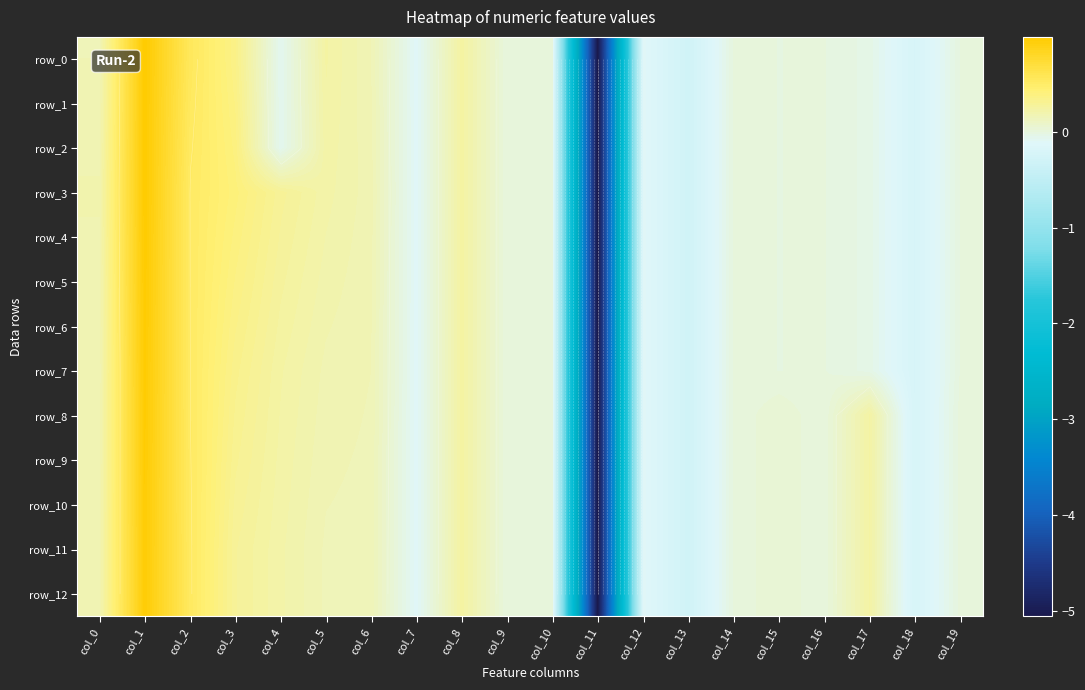

Reading left to right, what are all the values shown in this chart?

row_0: 0.2	1.0	0.6	0.4	-0.1	0.2	0.2	-0.1	0.2	0.0	0.0	-5.1	-0.1	-0.3	-0.0	-0.0	-0.0	-0.0	-0.2	-0.0
row_1: 0.2	1.0	0.5	0.4	-0.1	0.2	0.2	-0.1	0.2	0.0	0.0	-5.1	-0.1	-0.3	-0.0	-0.0	-0.0	-0.0	-0.2	-0.0
row_2: 0.2	1.0	0.5	0.4	-0.1	0.2	0.2	-0.1	0.2	0.0	0.0	-5.1	-0.1	-0.3	-0.0	-0.0	-0.0	-0.0	-0.2	-0.0
row_3: 0.2	1.0	0.5	0.4	0.3	0.2	0.2	-0.1	0.2	0.0	0.0	-5.1	-0.1	-0.3	-0.0	-0.0	-0.0	-0.0	-0.2	-0.0
row_4: 0.2	1.0	0.5	0.4	0.3	0.2	0.2	-0.1	0.2	0.0	0.0	-5.1	-0.1	-0.3	-0.0	-0.0	-0.0	-0.0	-0.2	-0.0
row_5: 0.2	1.0	0.5	0.4	0.3	0.2	0.2	-0.1	0.2	0.0	0.0	-5.1	-0.1	-0.3	-0.0	-0.0	-0.0	-0.0	-0.2	-0.0
row_6: 0.2	1.0	0.5	0.4	0.2	0.2	0.2	-0.1	0.2	0.0	0.0	-5.1	-0.1	-0.3	-0.0	-0.0	-0.0	-0.0	-0.2	-0.0
row_7: 0.2	1.0	0.5	0.3	0.2	0.2	0.2	-0.1	0.2	0.0	0.0	-5.1	-0.1	-0.3	-0.0	-0.0	-0.0	-0.0	-0.2	-0.0
row_8: 0.2	1.0	0.5	0.3	0.2	0.2	0.2	-0.1	0.2	0.0	0.0	-5.1	-0.1	-0.3	-0.0	0.0	-0.0	0.2	-0.2	0.0
row_9: 0.2	1.0	0.5	0.3	0.2	0.2	0.2	-0.1	0.2	0.0	0.0	-5.1	-0.1	-0.3	-0.0	0.0	-0.0	0.2	-0.2	0.0
row_10: 0.2	1.0	0.5	0.3	0.2	0.2	0.2	-0.1	0.2	0.0	0.0	-5.1	-0.1	-0.3	-0.0	0.0	-0.0	0.2	-0.2	0.0
row_11: 0.2	1.0	0.5	0.3	0.2	0.2	0.2	-0.1	0.2	0.0	0.0	-5.1	-0.1	-0.3	-0.0	0.0	-0.0	0.2	-0.2	0.0
row_12: 0.2	1.0	0.5	0.3	0.2	0.2	0.2	-0.1	0.2	0.0	0.0	-5.1	-0.1	-0.3	-0.0	0.0	-0.0	0.2	-0.2	0.0